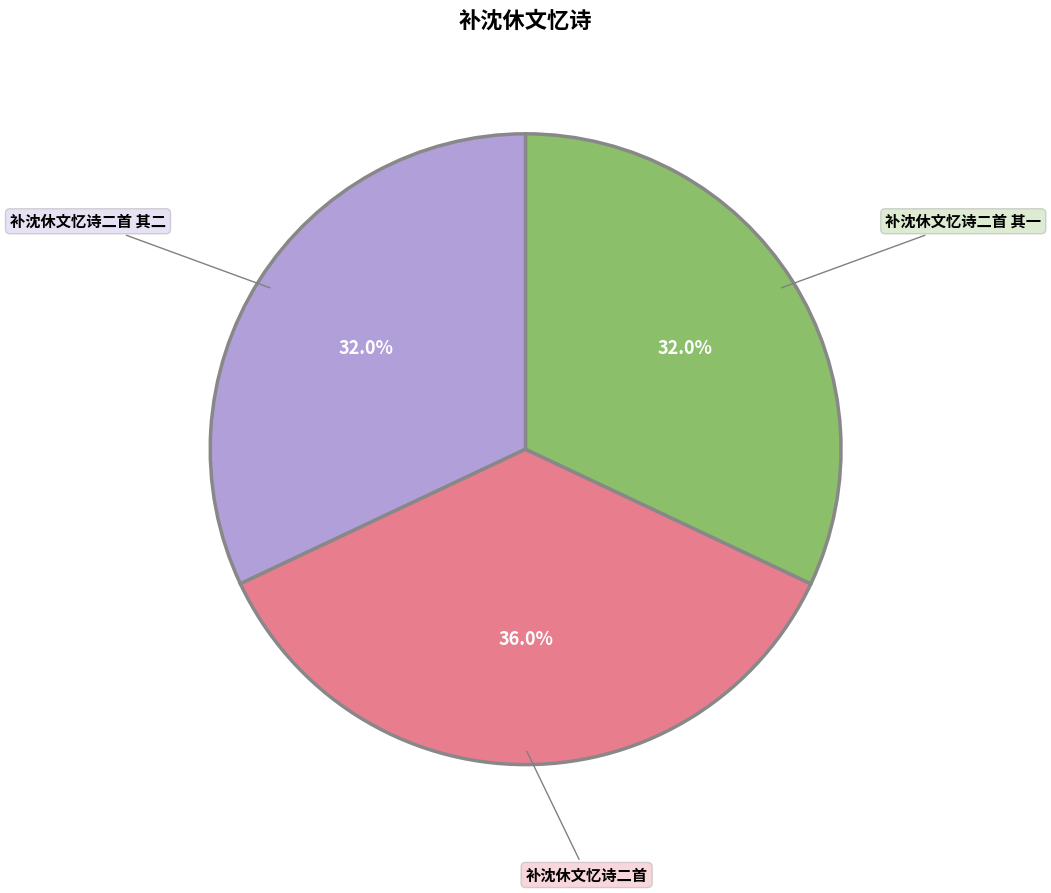

Is there a majority slice in this chart?

No